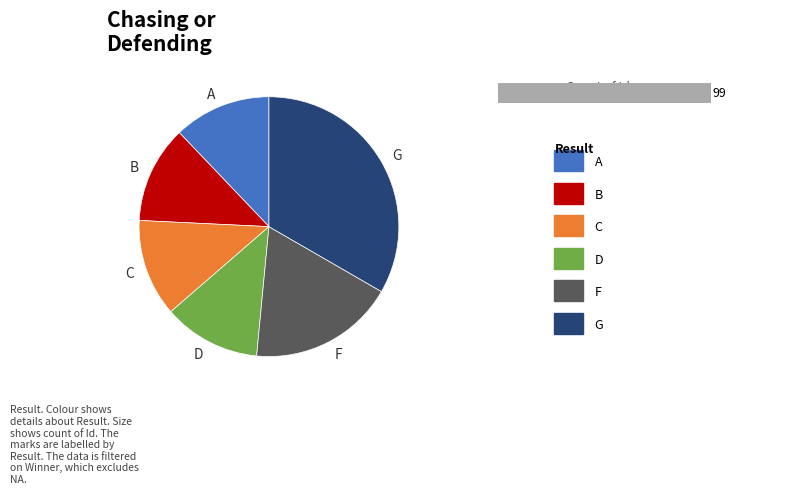

Is there any slice that represents more than half of the pie?

No